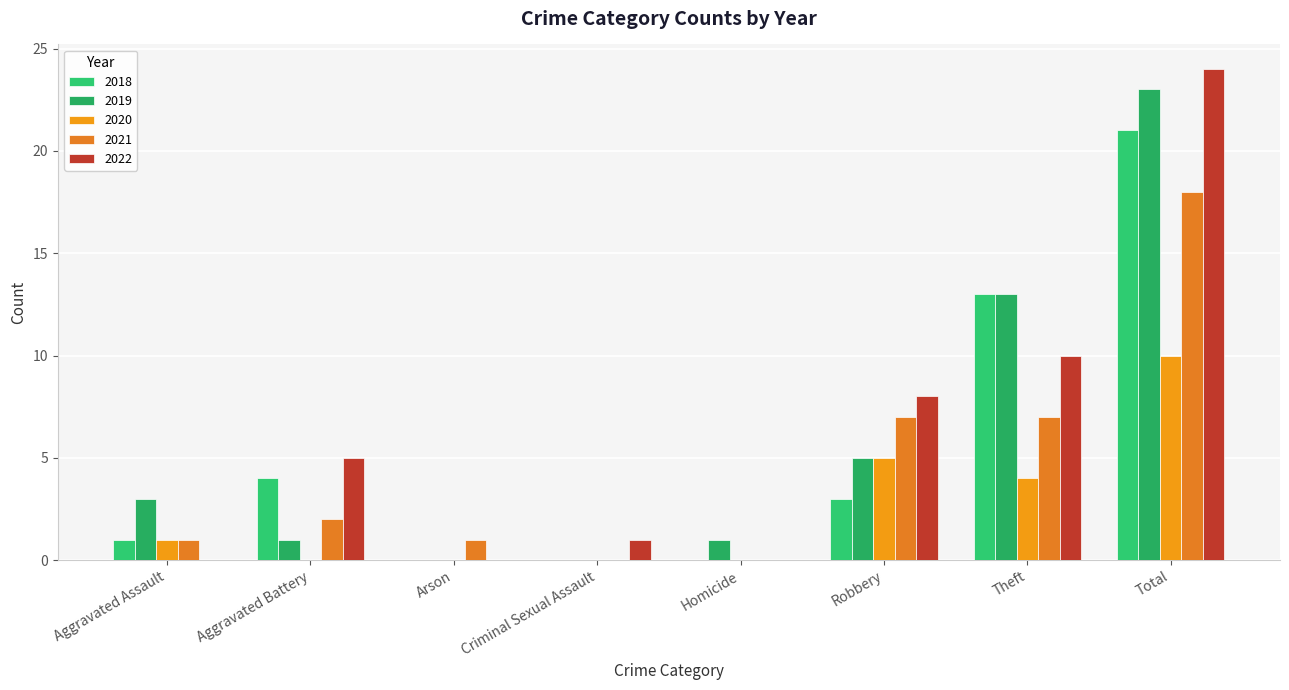

What is the average value of the 2019 series?

6